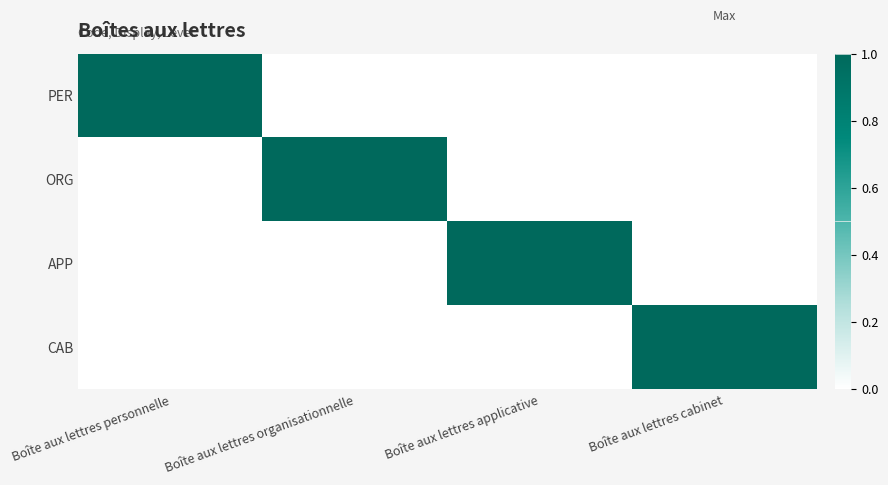

Rank the series at Boîte aux lettres cabinet from highest to lowest value.

CAB, PER, ORG, APP